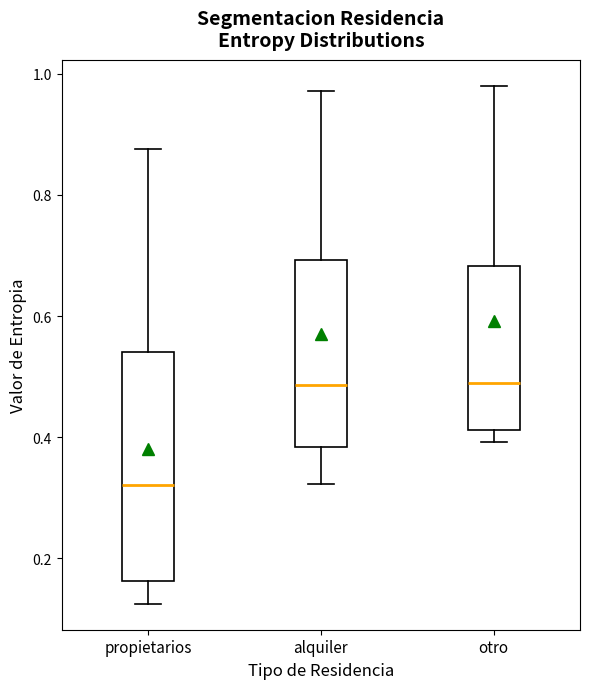

Comparing the boxes themselves (not the whiskers), which one is the tallest?

propietarios